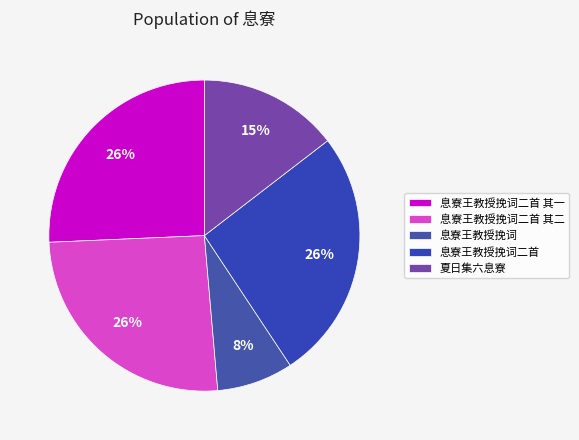

What percentage is the 息寮王教授挽词 slice, to the nearest percent?

8%